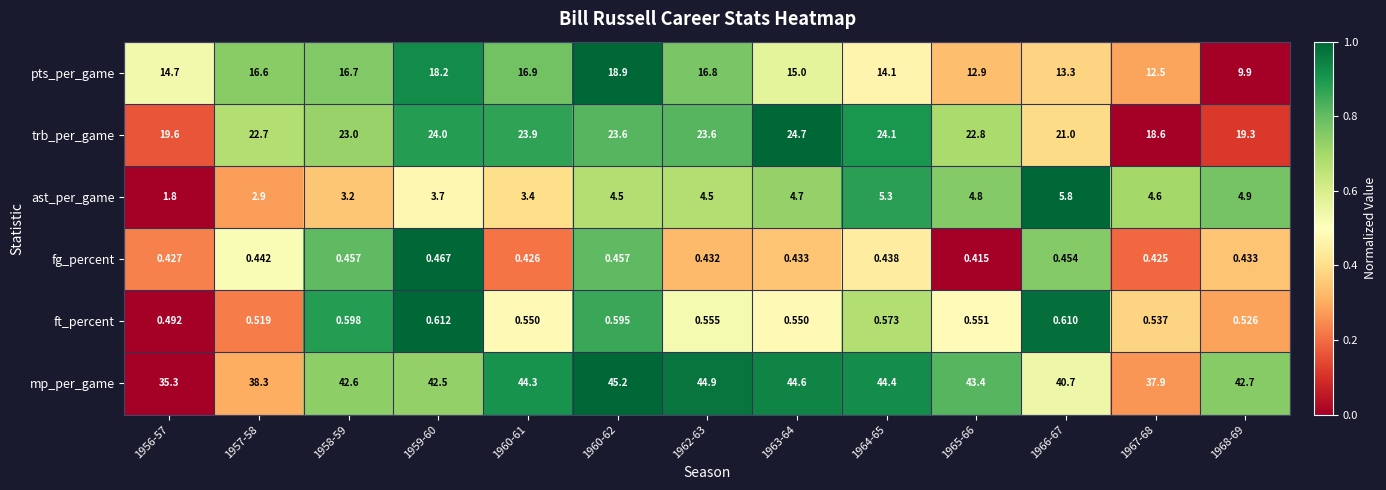

How many distinct data groups are displayed?

6